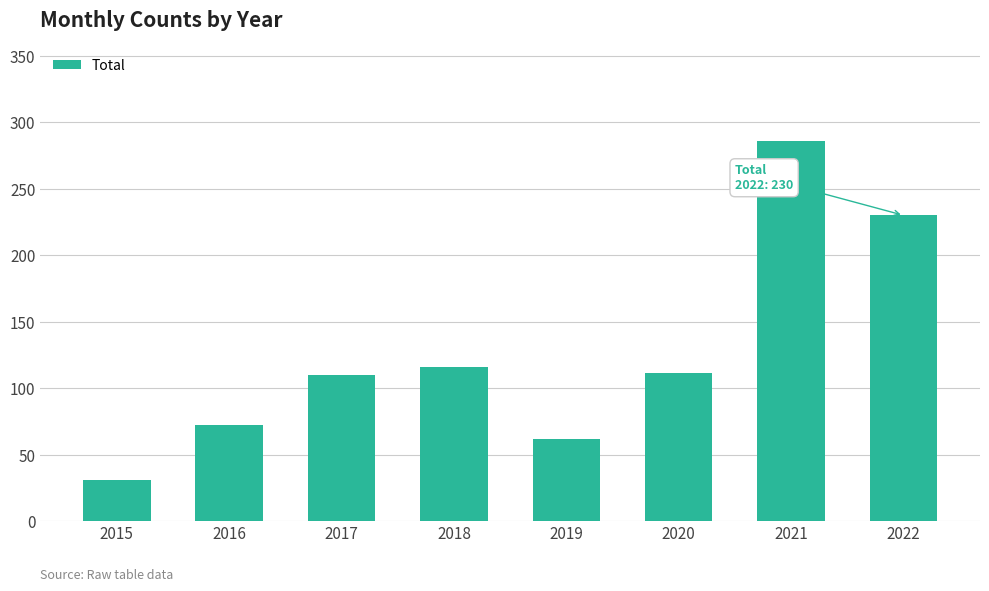

Approximately how many times larger is the value at 2018 compared to 2019?

1.9